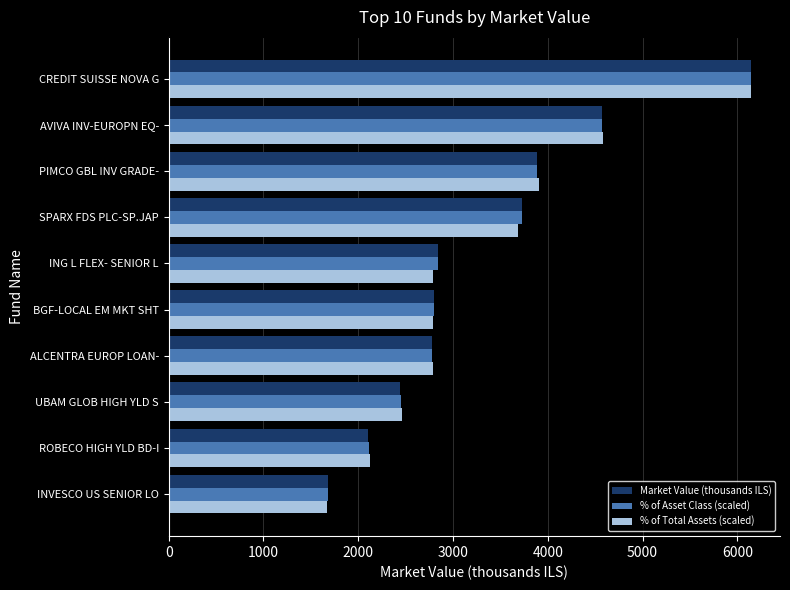

What is the difference between the second highest and minimum values in the Market Value (thousands ILS) series?

2887.1